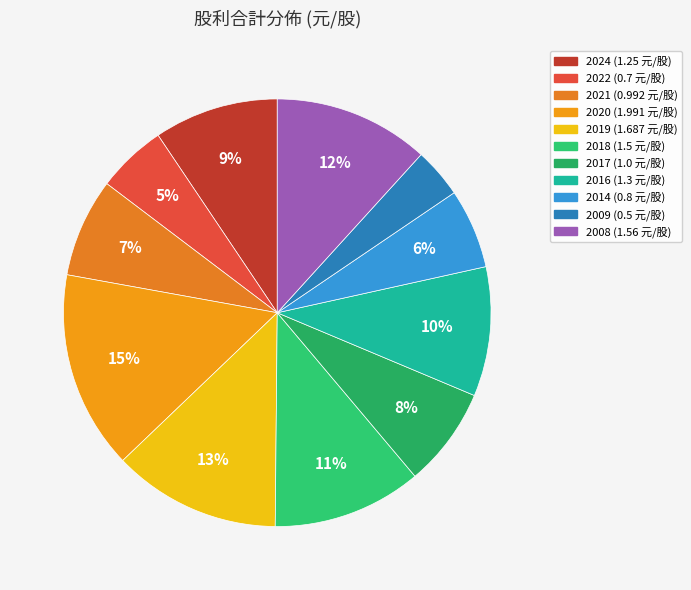

How many segments does this pie chart have?

11